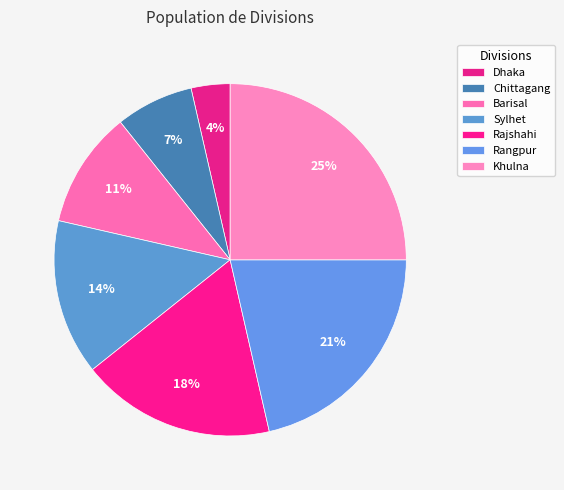

Count the number of slices in the pie.

7